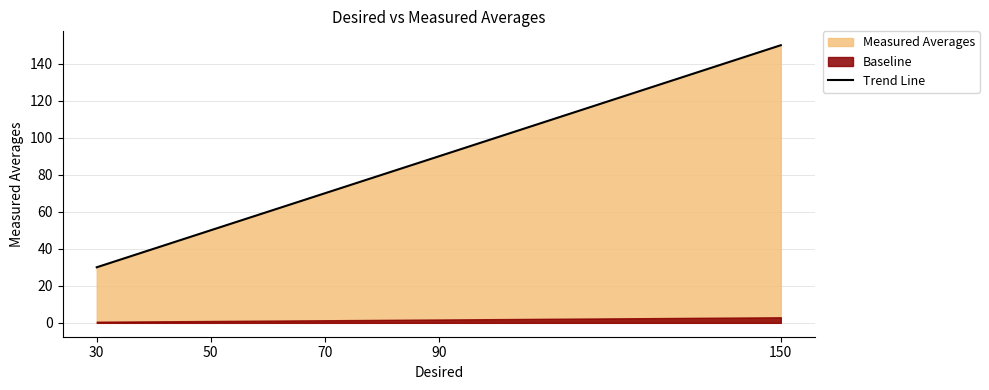

Is it true that the value at 150 is 150.0?

True